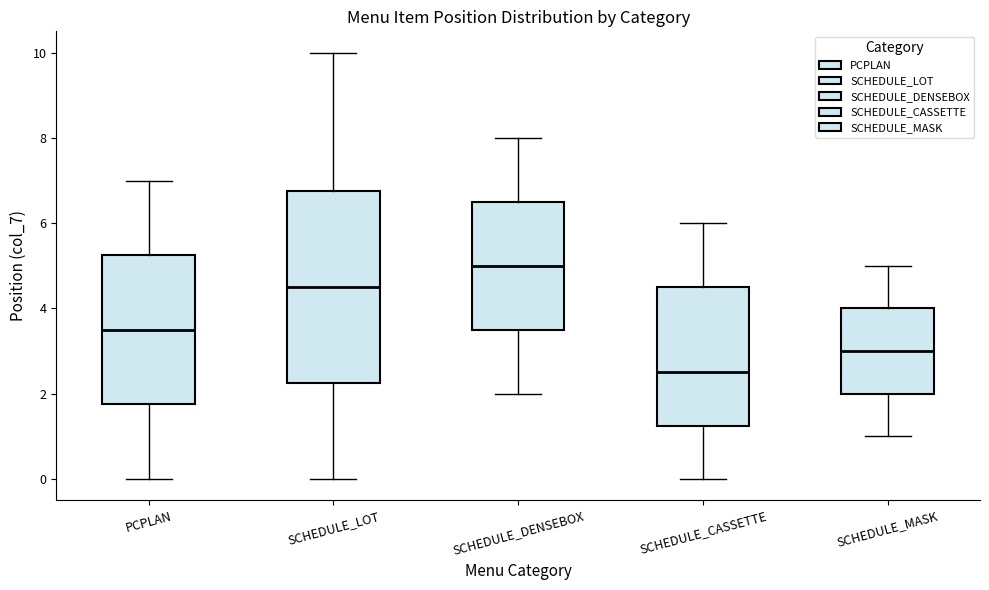

Reading left to right, transcribe this box plot: for each box, give where its median line is, the range the box spans, and where its two whiskers end, as read against the y-axis. The values are not printed on the chart, so give them approximately, as read against the axis.

PCPLAN: median 3.6, box 1.8 to 5.2, whiskers 0.0 to 7.0
SCHEDULE_LOT: median 4.6, box 2.2 to 6.8, whiskers 0.0 to 10.0
SCHEDULE_DENSEBOX: median 5.0, box 3.6 to 6.6, whiskers 2.0 to 8.0
SCHEDULE_CASSETTE: median 2.6, box 1.2 to 4.6, whiskers 0.0 to 6.0
SCHEDULE_MASK: median 3.0, box 2.0 to 4.0, whiskers 1.0 to 5.0